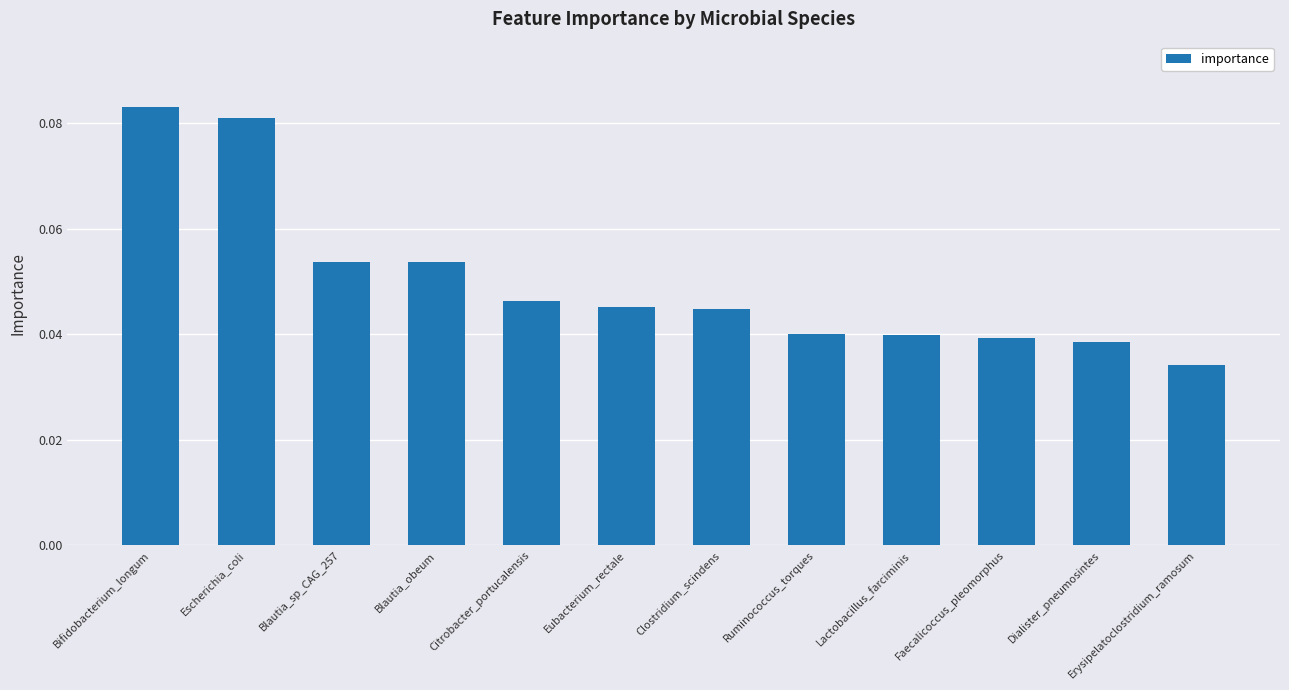

What position from the right is Eubacterium_rectale?

7